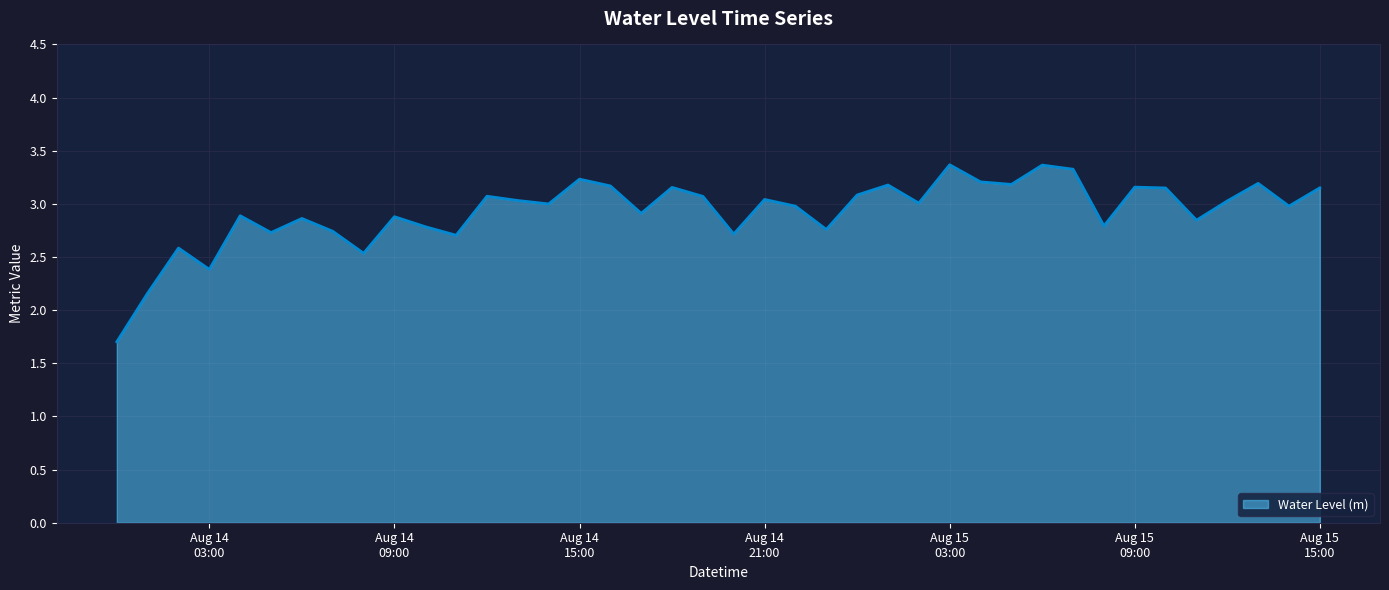

True or false: there are more than 1 points higher than both neighbors.

True